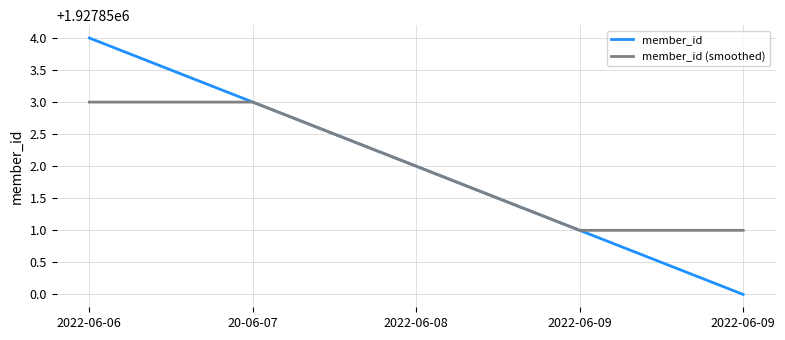

What is the average value of the member_id series?

1927852